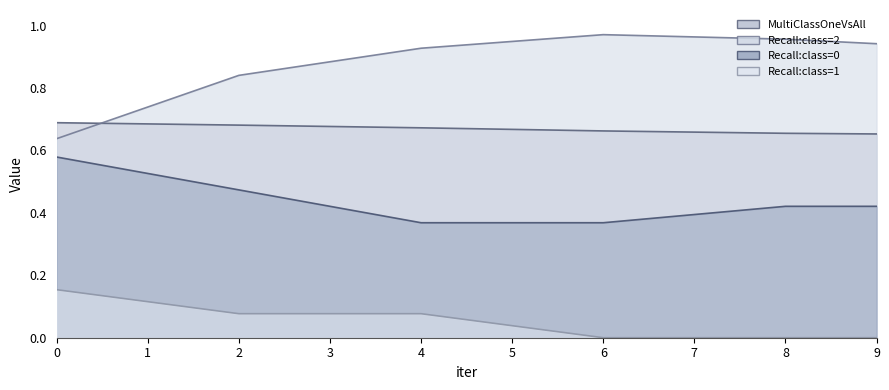

What is the difference between the second highest and second lowest values in the Recall:class=1 series?

0.1